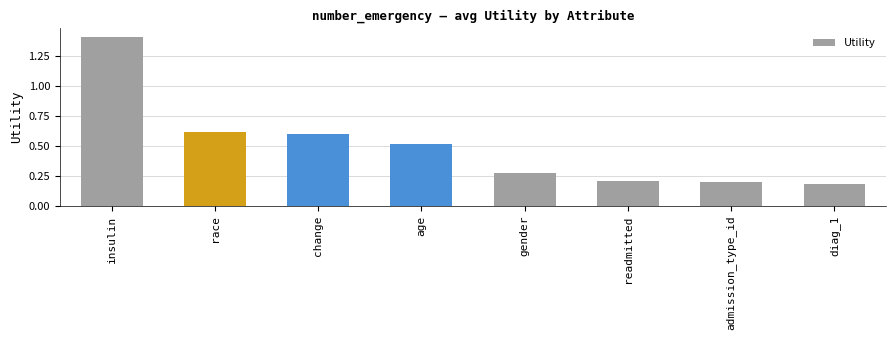

The value at admission_type_id is 0.1. True or false?

False